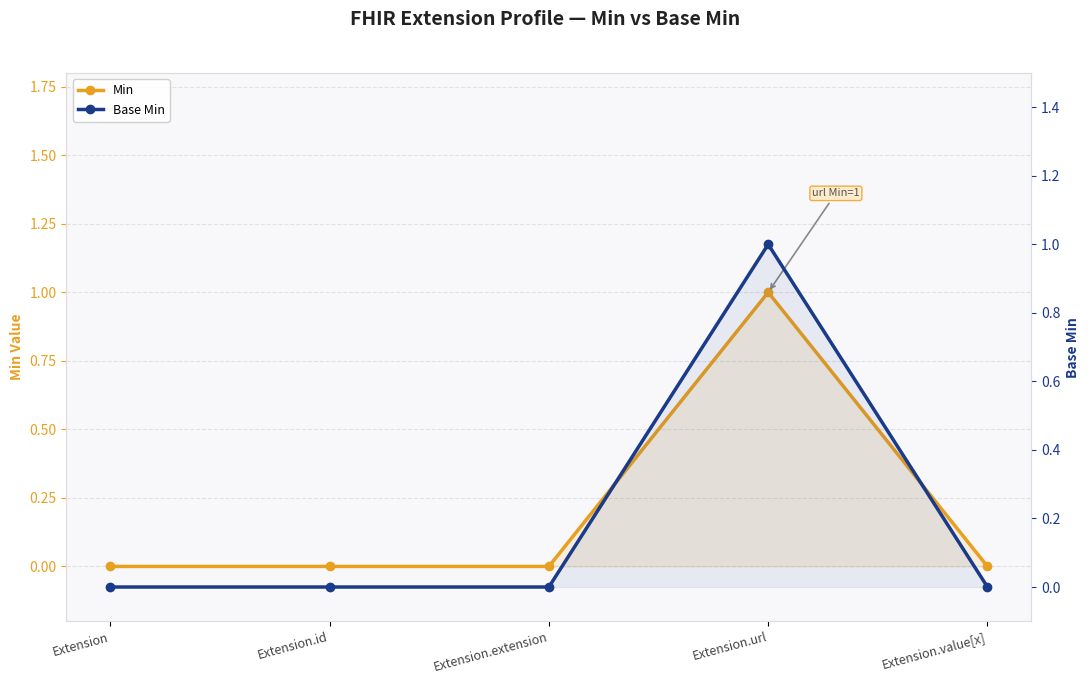

Where is the first local maximum for Base Min?

Extension.url